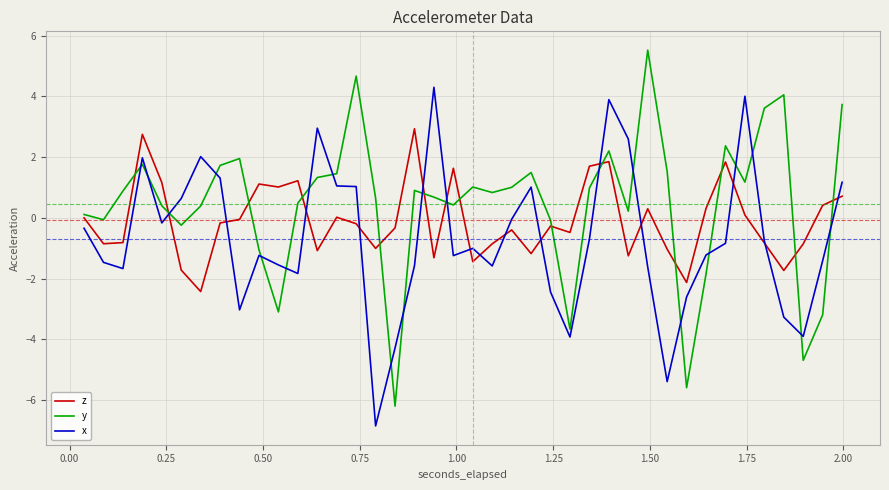

What is the difference between the second highest and minimum values in the z series?

5.2